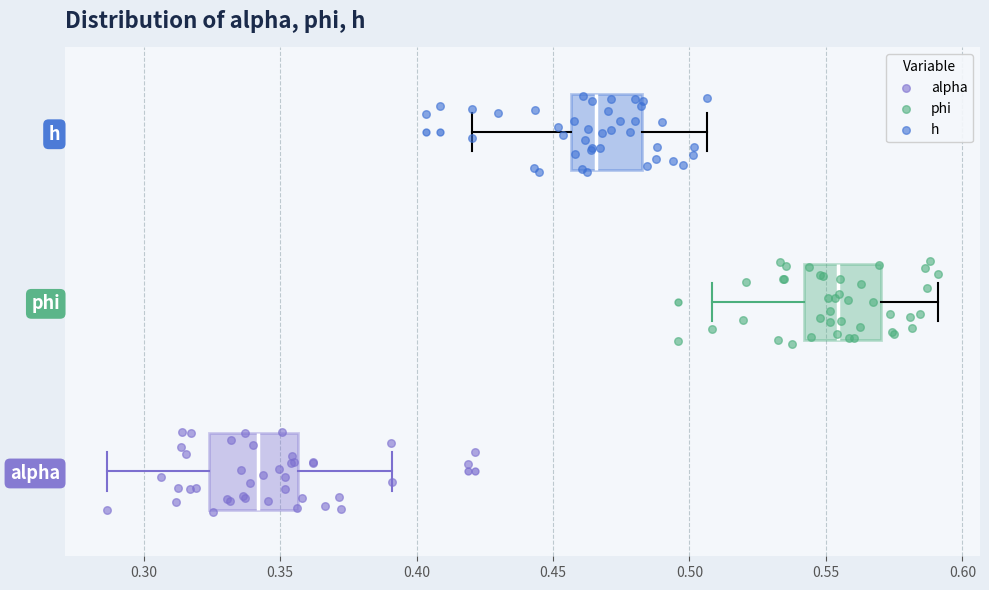

Reading bottom to top, transcribe this box plot: for each box, give where its median line is, the range the box spans, and where its two whiskers end, as read against the x-axis. The values are not printed on the chart, so give them approximately, as read against the axis.

alpha: median 0.340, box 0.325 to 0.355, whiskers 0.285 to 0.390
phi: median 0.555, box 0.540 to 0.570, whiskers 0.510 to 0.590
h: median 0.465, box 0.455 to 0.485, whiskers 0.420 to 0.505